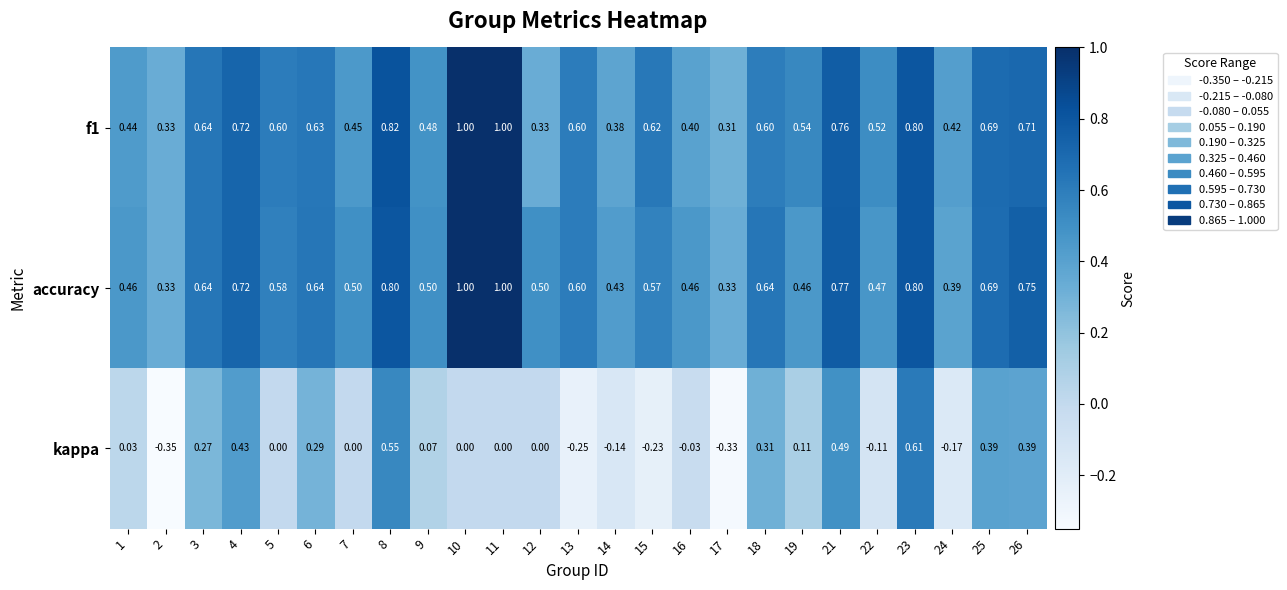

Which series has the widest spread of values?

kappa